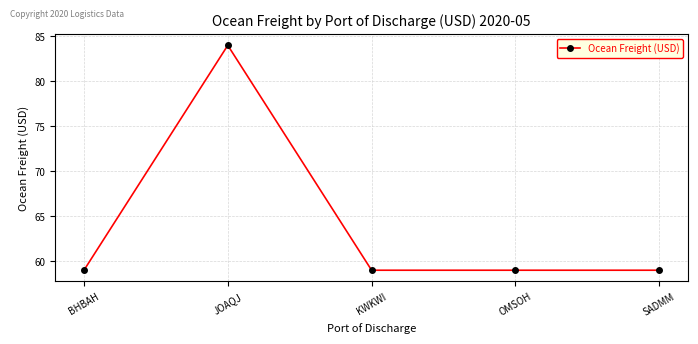

What is the label of the 2nd point from the left?

JOAQJ